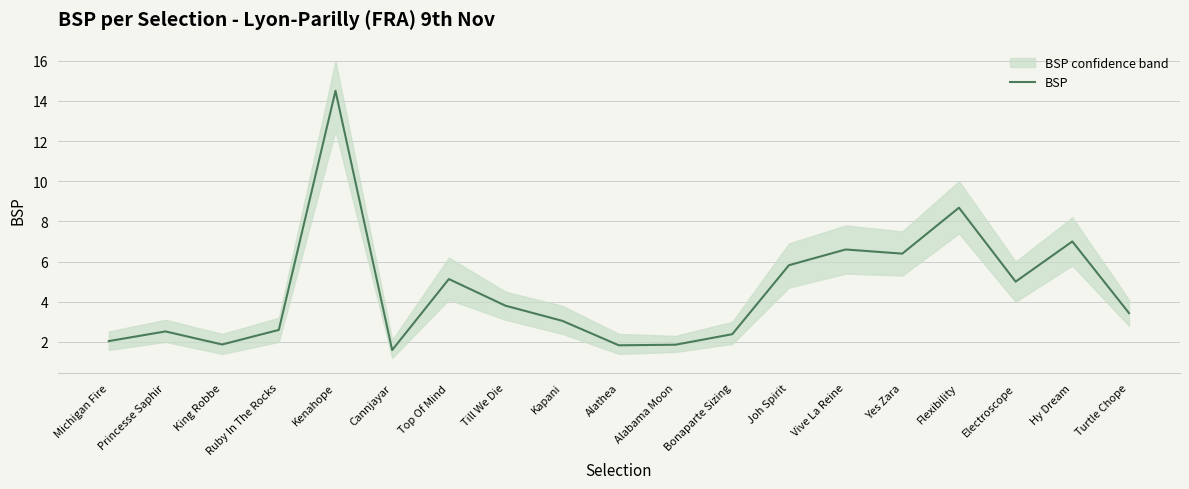

How many data points are above 3?

11